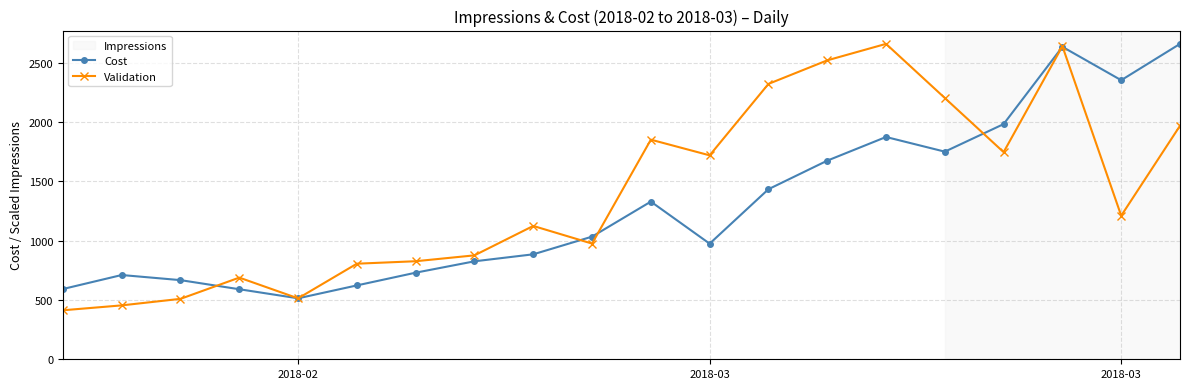

In Cost, how many points are lower than both neighbors (excluding endpoints)?

5